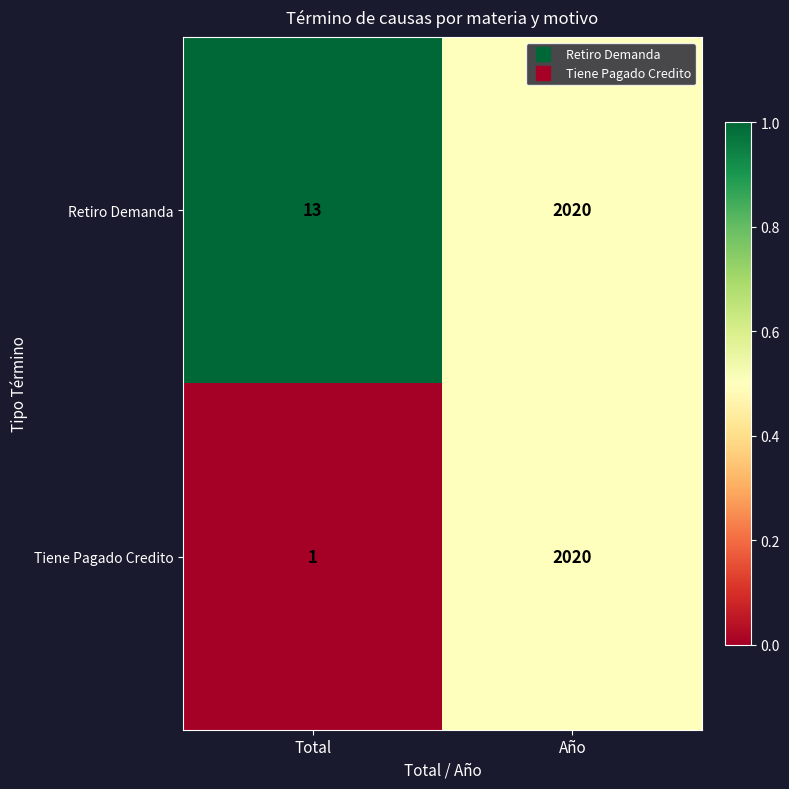

Between Total and Año, which series saw the biggest shift?

Tiene Pagado Credito